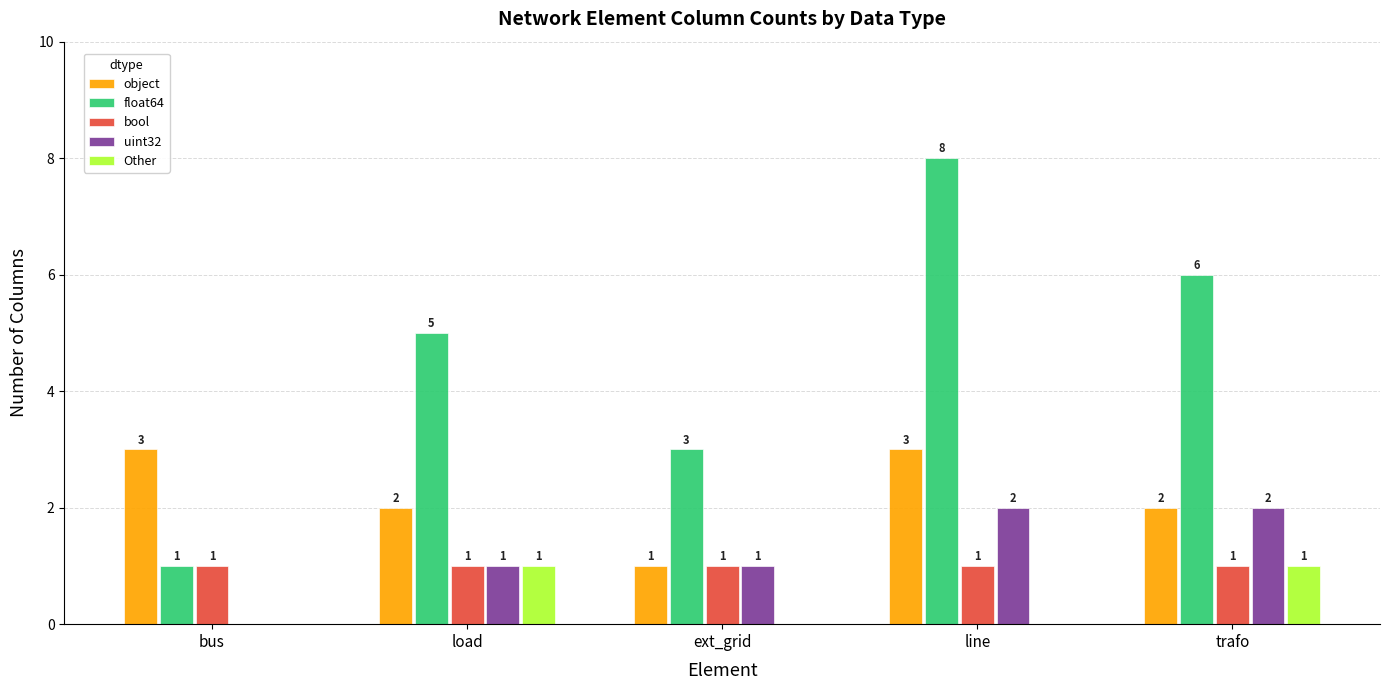

What is the sum of all object values?

11